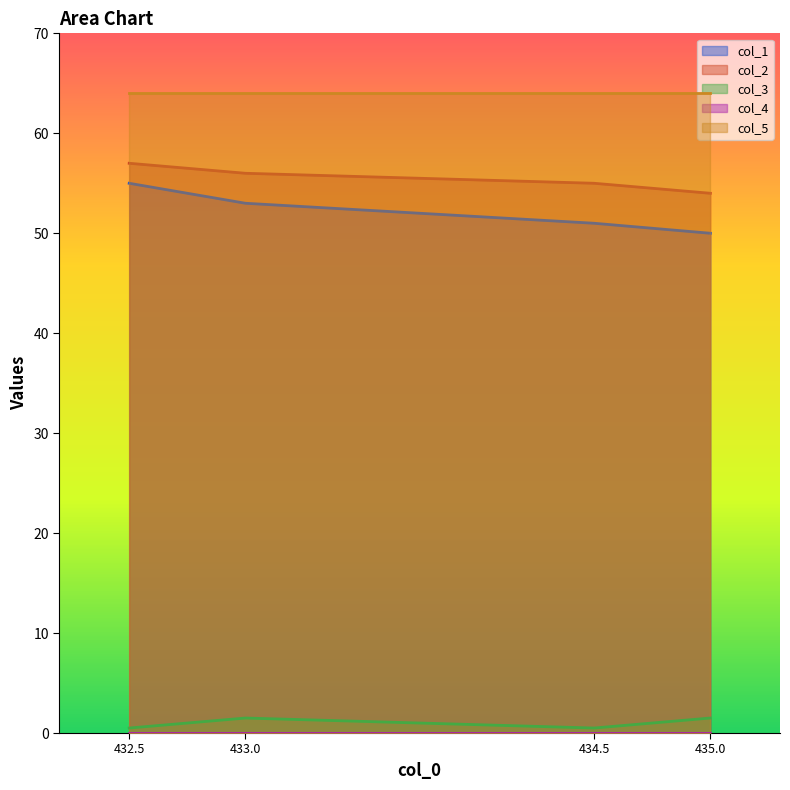

Where is the first local maximum for col_3?

433.0